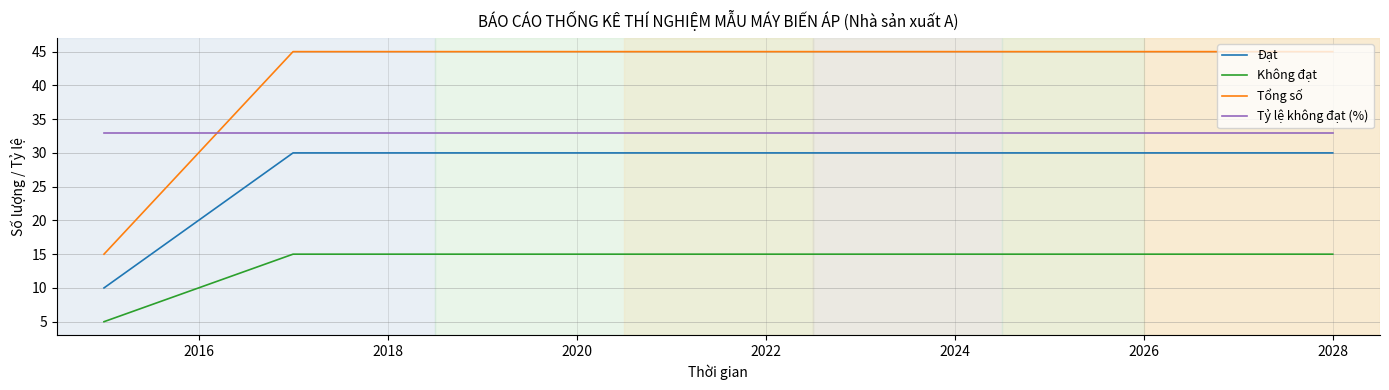

True or false: Tỷ lệ không đạt (%) and Đạt intersect in this chart.

False